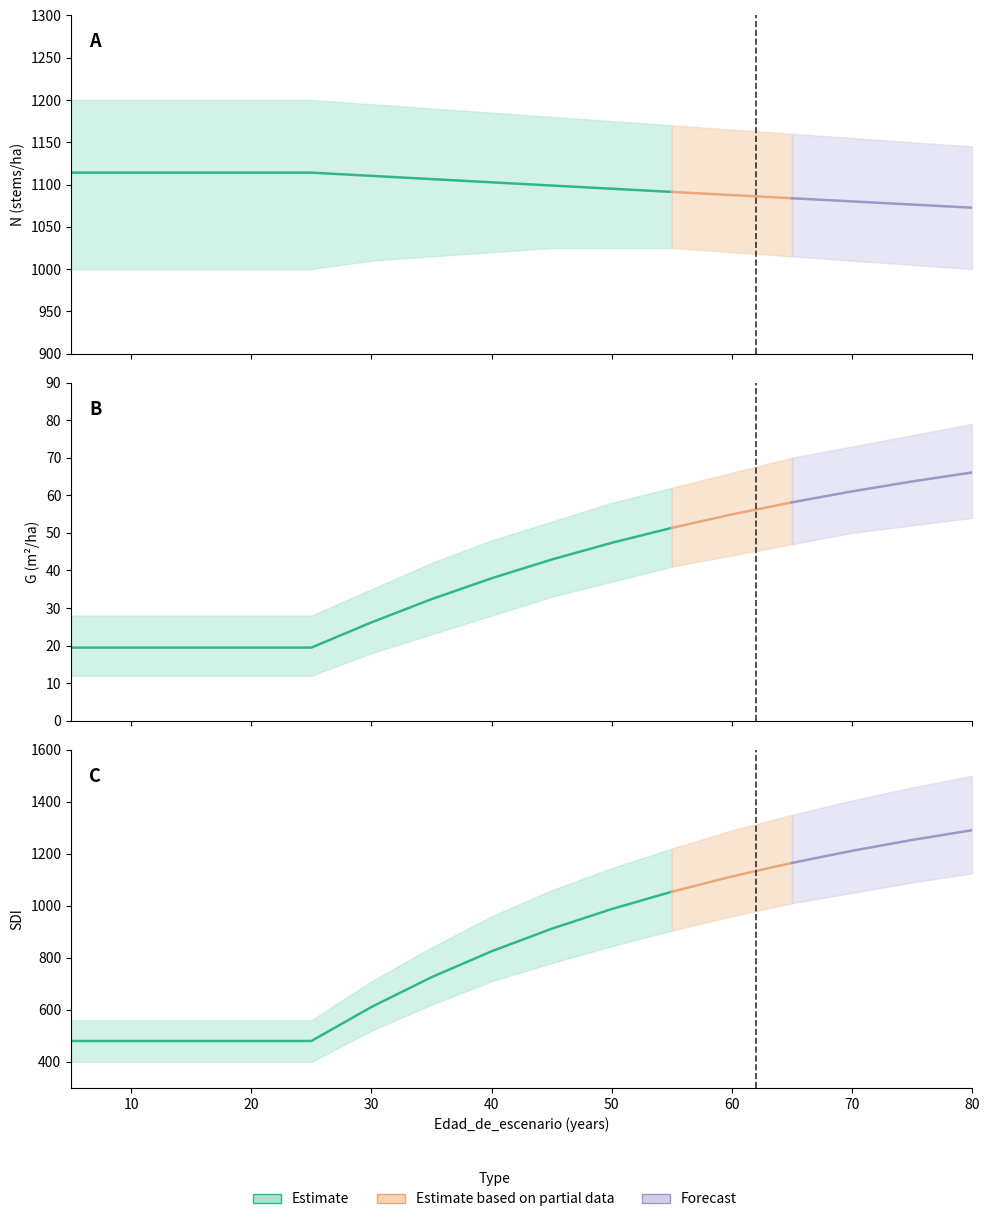

Which has a higher value, 10 or 40?

10